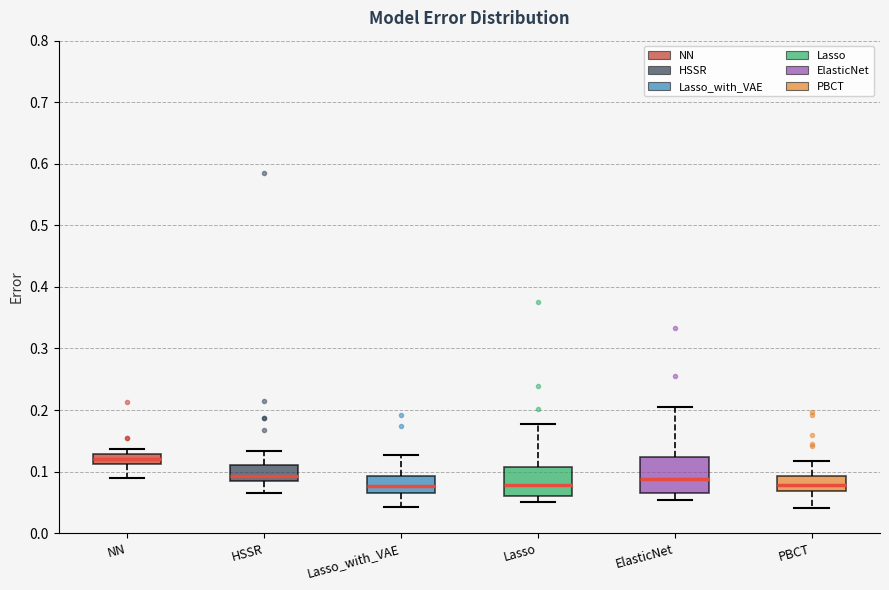

Reading left to right, transcribe this box plot: for each box, give where its median line is, the range the box spans, and where its two whiskers end, as read against the y-axis. The values are not printed on the chart, so give them approximately, as read against the axis.

NN: median 0.12, box 0.11 to 0.13, whiskers 0.09 to 0.14
HSSR: median 0.09, box 0.08 to 0.11, whiskers 0.07 to 0.13
Lasso_with_VAE: median 0.08, box 0.07 to 0.09, whiskers 0.04 to 0.13
Lasso: median 0.08, box 0.06 to 0.11, whiskers 0.05 to 0.18
ElasticNet: median 0.09, box 0.07 to 0.12, whiskers 0.05 to 0.20
PBCT: median 0.08, box 0.07 to 0.09, whiskers 0.04 to 0.12